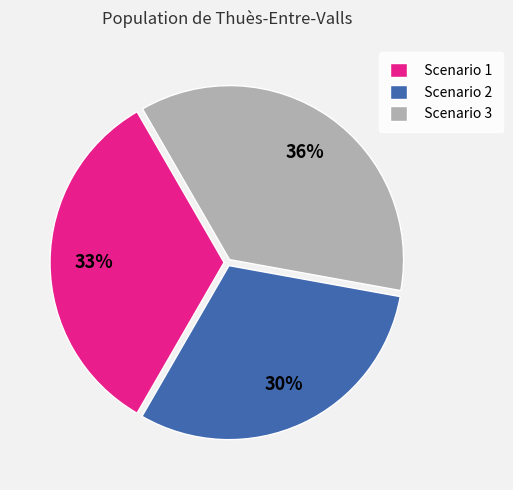

True or false: Scenario 1 accounts for 33% of the total.

True